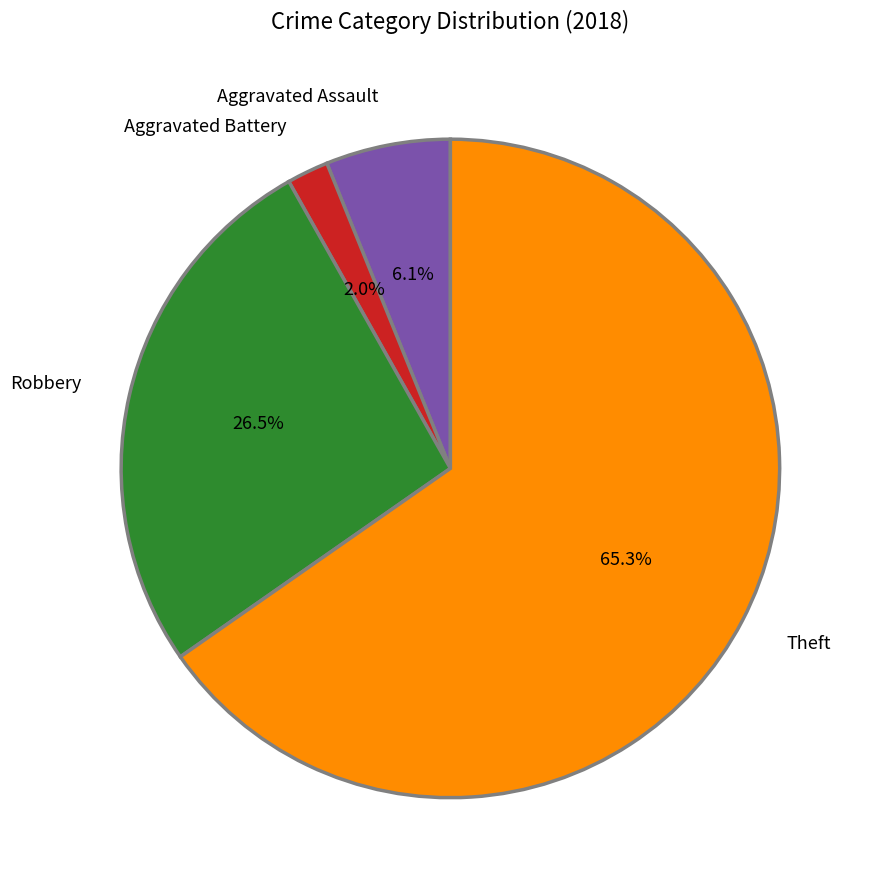

What percentage is the Theft slice, to the nearest percent?

65%